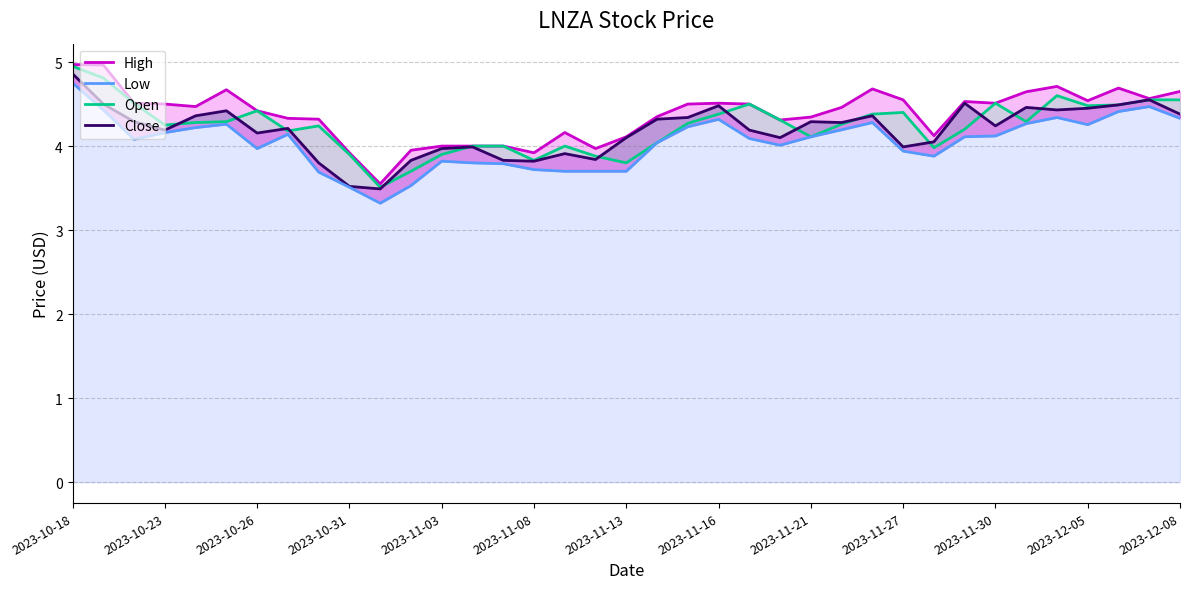

What is the value of the Open point at the 37th from the left?

4.6